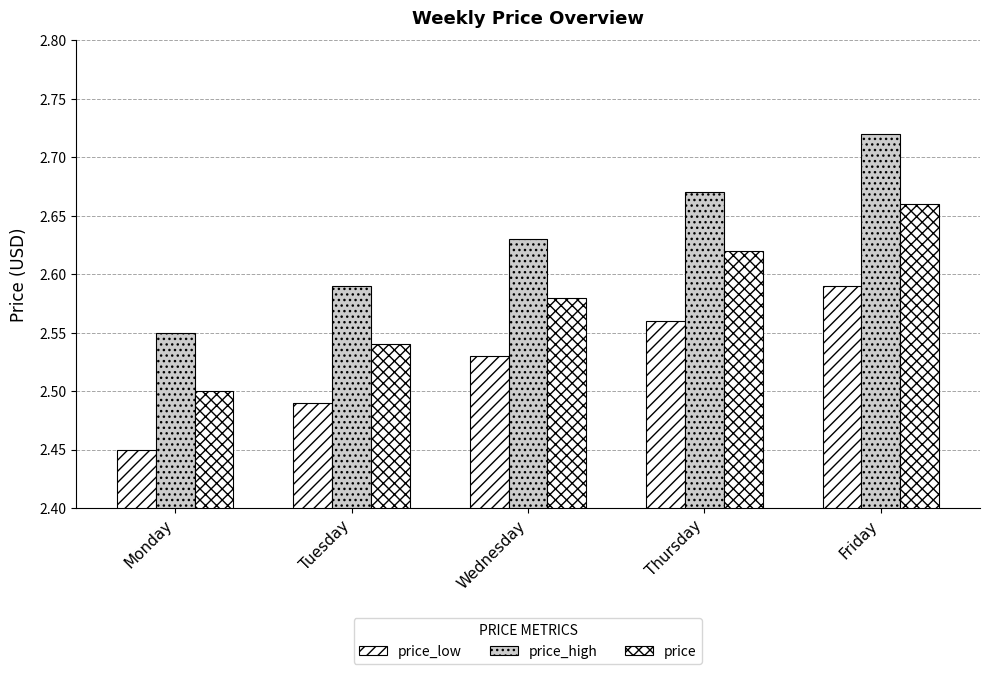

How many bars are there in each group?

3